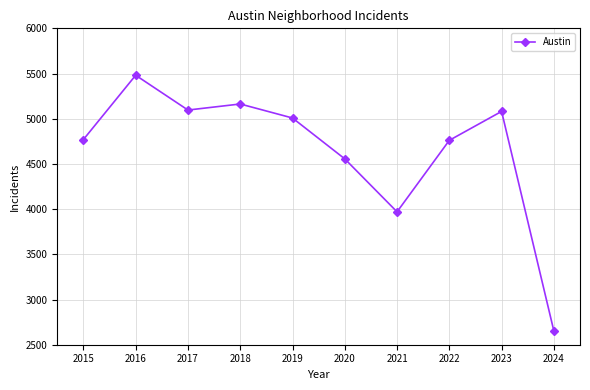

Where is the first local minimum?

2017